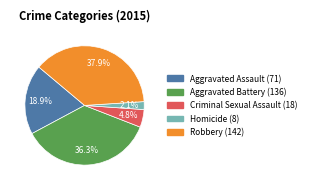

Count the number of slices in the pie.

5